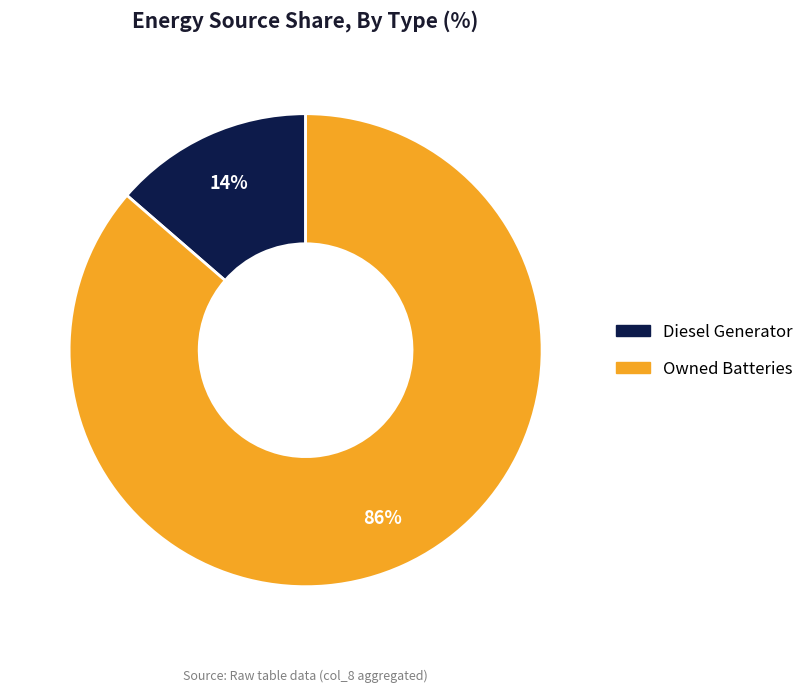

To the nearest percent, what is the average slice percentage?

50%